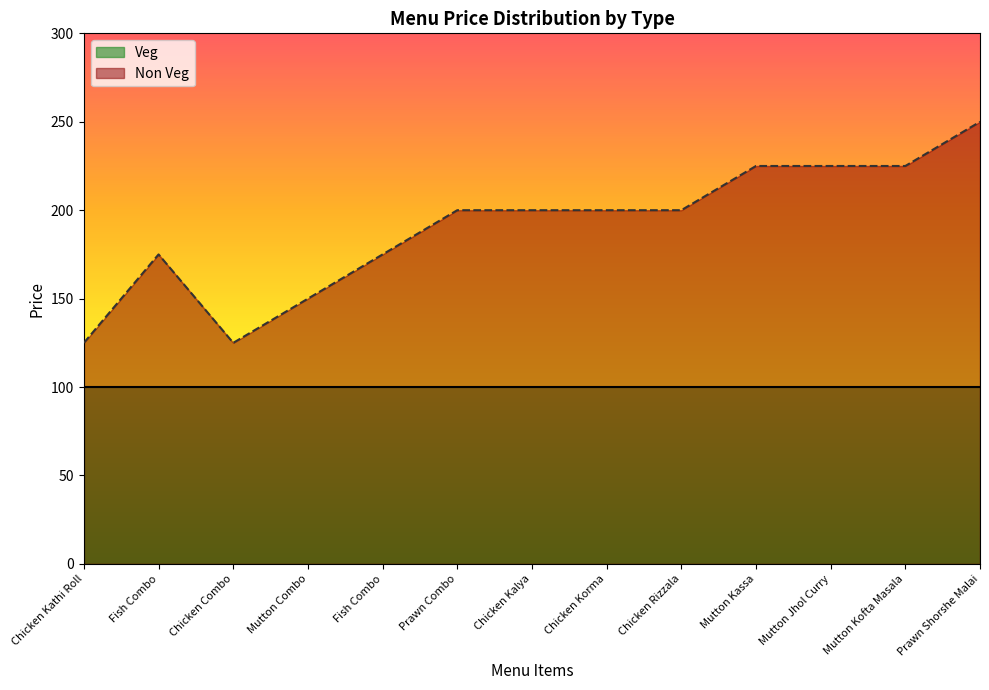

What is the smallest value displayed?

100